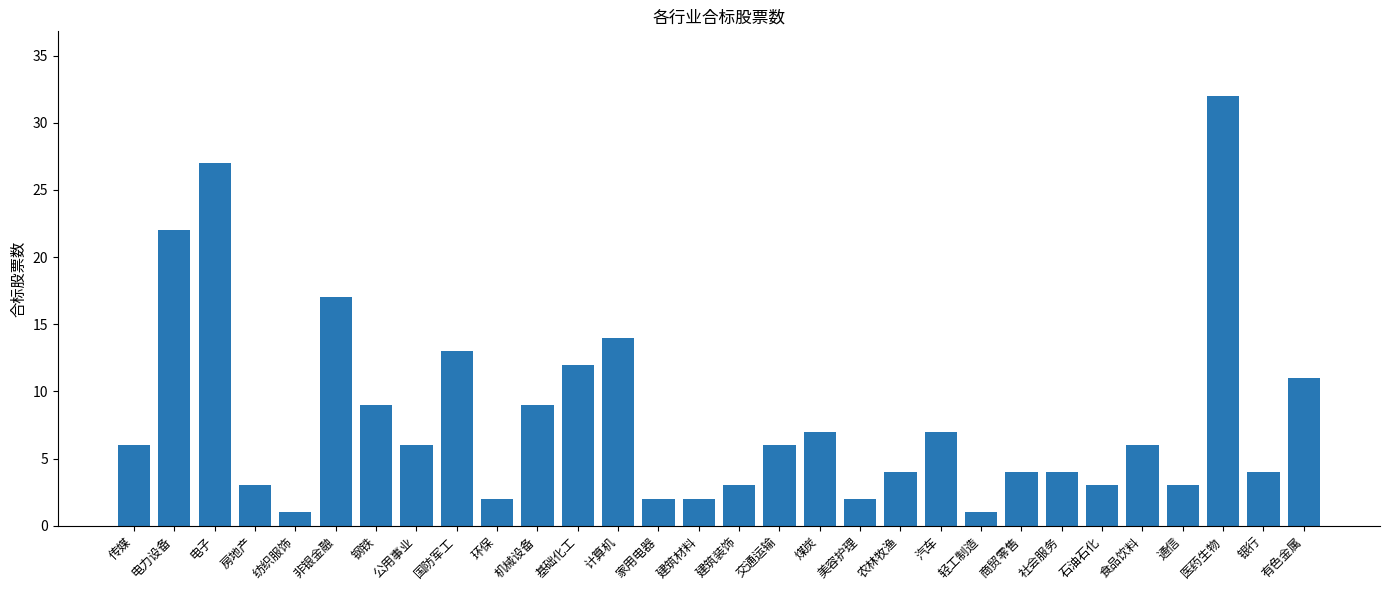

At which label is the value closest to 16?

非银金融